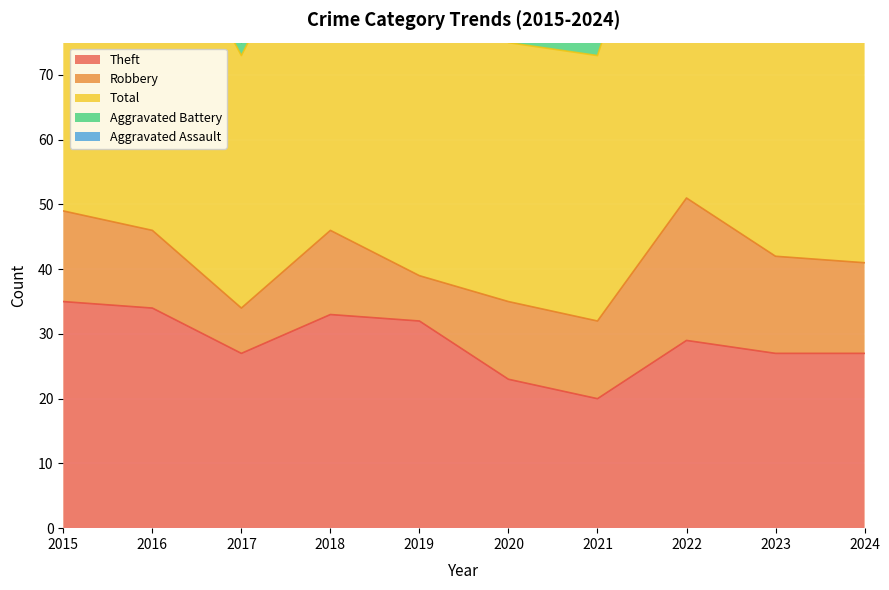

How many lines are shown in the chart?

5